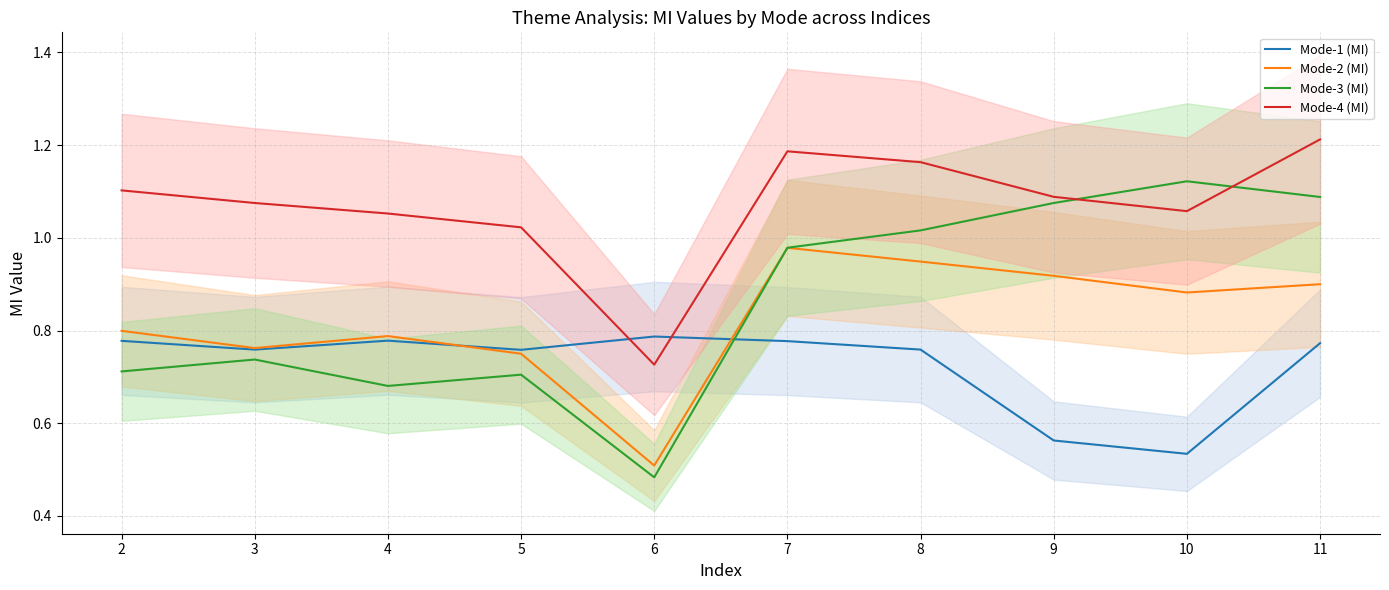

Reading right to left, what are all the values shown in this chart?

Mode-1 (MI): 0.8	0.5	0.6	0.8	0.8	0.8	0.8	0.8	0.8	0.8
Mode-2 (MI): 0.9	0.9	0.9	0.9	1.0	0.5	0.7	0.8	0.8	0.8
Mode-3 (MI): 1.1	1.1	1.1	1.0	1.0	0.5	0.7	0.7	0.7	0.7
Mode-4 (MI): 1.2	1.1	1.1	1.2	1.2	0.7	1.0	1.1	1.1	1.1